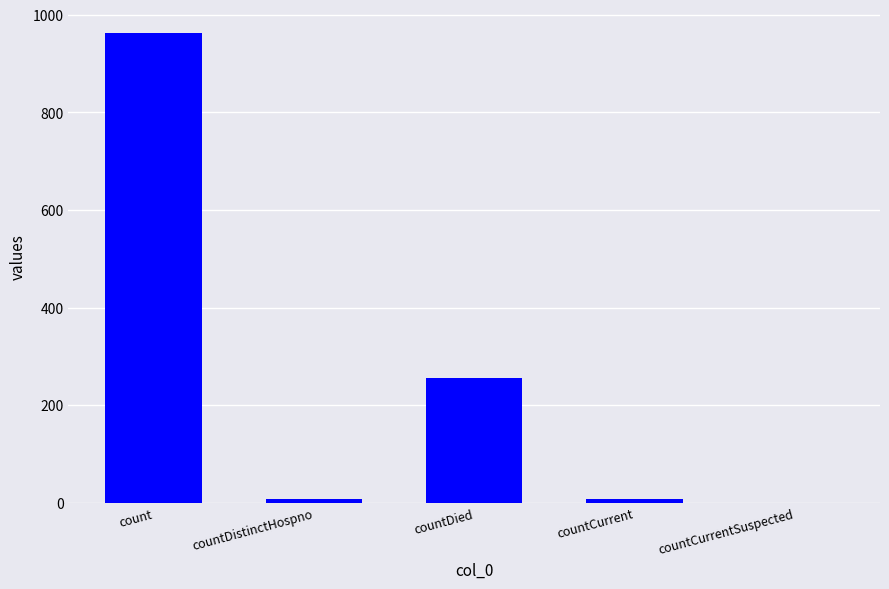

Reading left to right, list all the values displayed in this chart.

count=963	countDistinctHospno=9	countDied=255	countCurrent=9	countCurrentSuspected=0